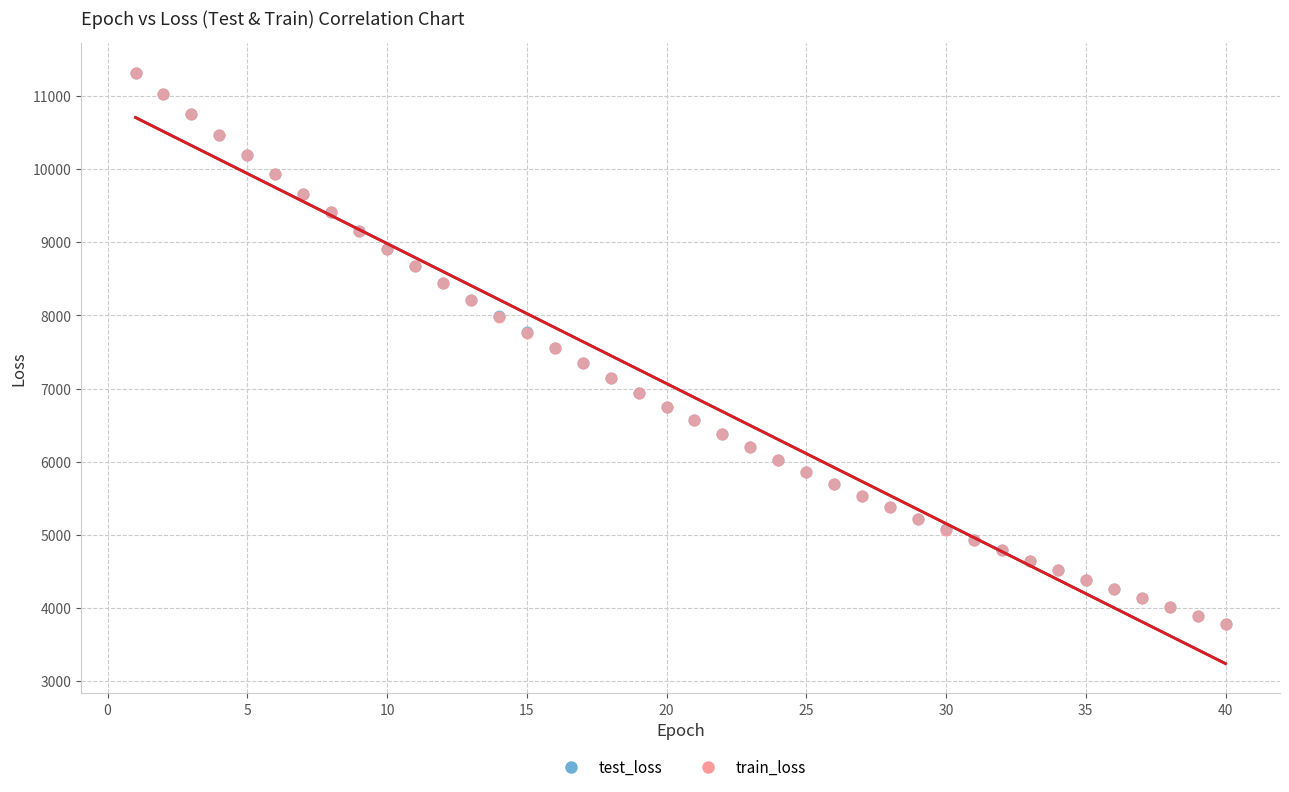

Which series has the widest spread of Y values?

train_loss